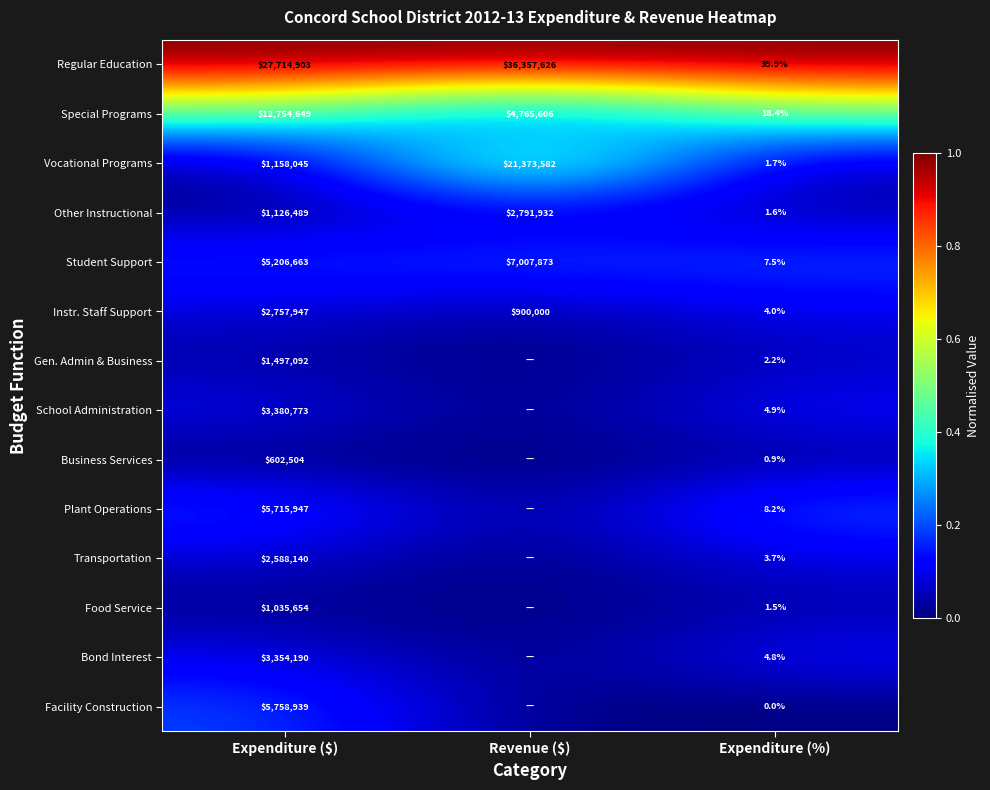

Count the Instr. Staff Support values in the range 4 to 2757947.

3